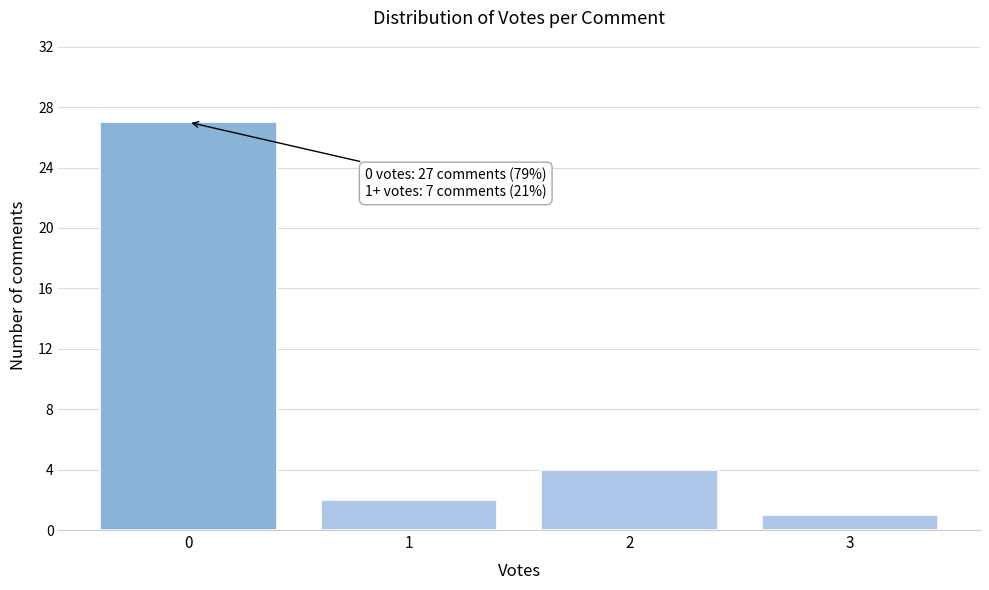

Reading left to right, what are all the values shown in this chart?

0=27	1=2	2=4	3=1